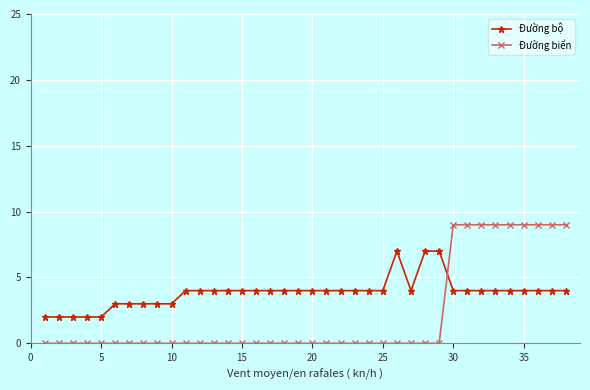

Which series has the largest range (max minus min)?

Đường biển